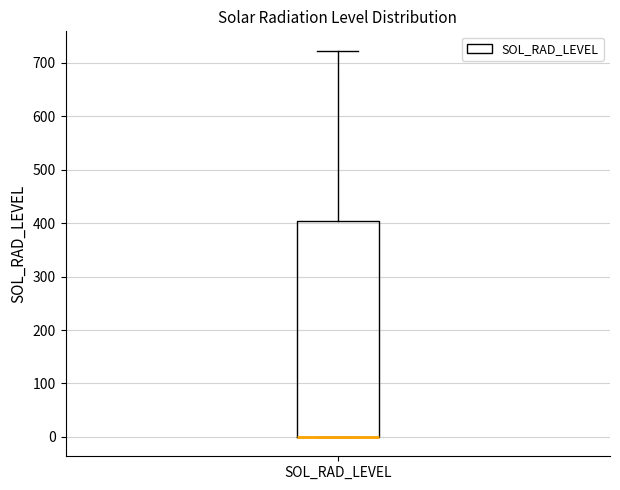

Transcribe this box plot: give where the median line is, the range the box spans, and where the two whiskers end, as read against the y-axis. The values are not printed on the chart, so give them approximately, as read against the axis.

median 0 (drawn on the box's lower edge), box 0 to 400, whiskers 0 to 720